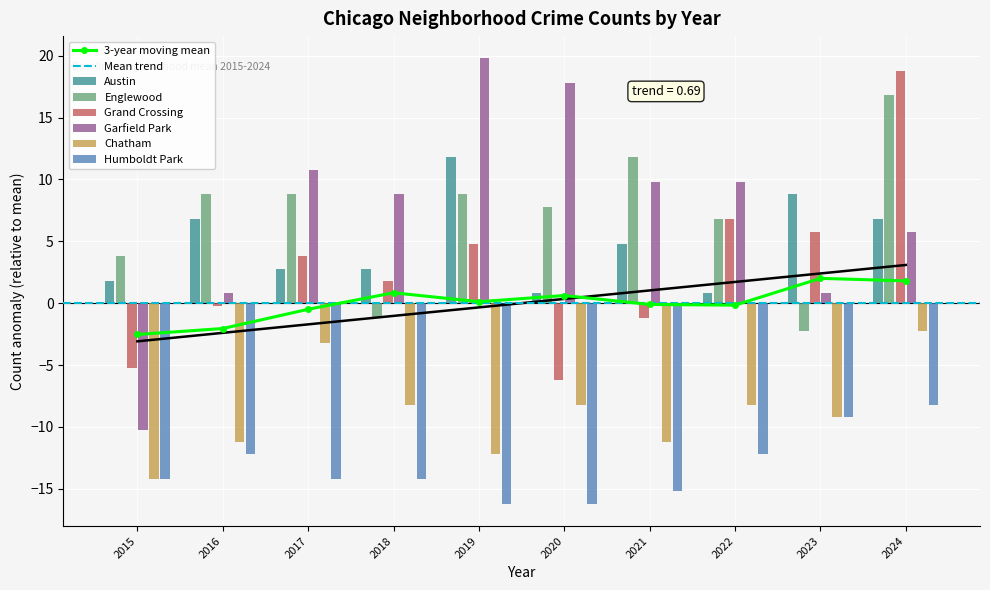

Which category has the lowest value in the Chatham series?

2015